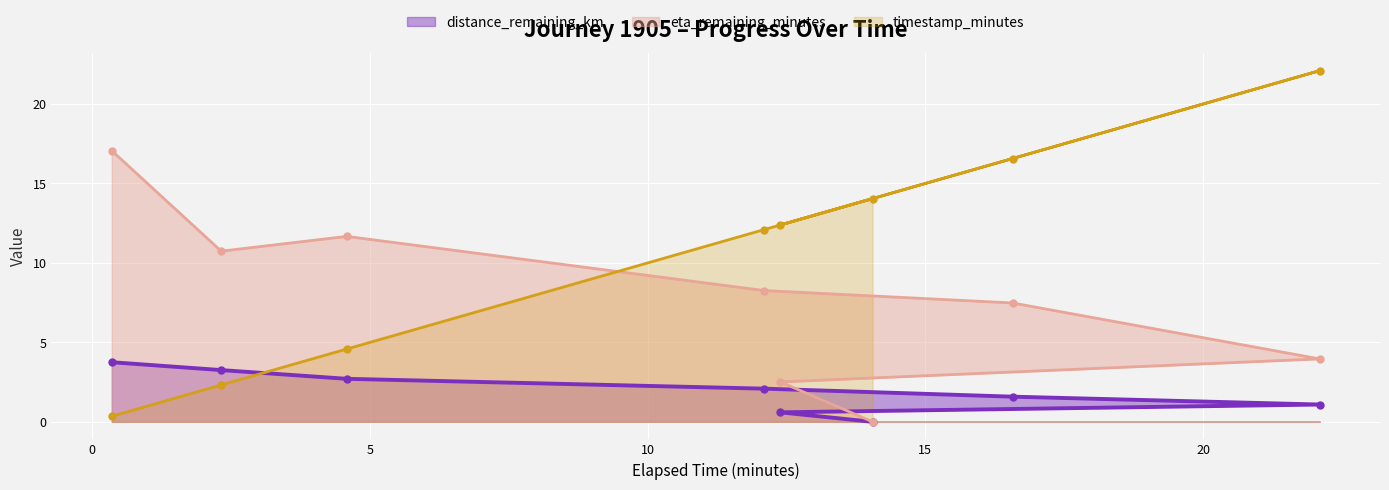

What is the value of the distance_remaining_km point at the 2nd from the left?

3.3